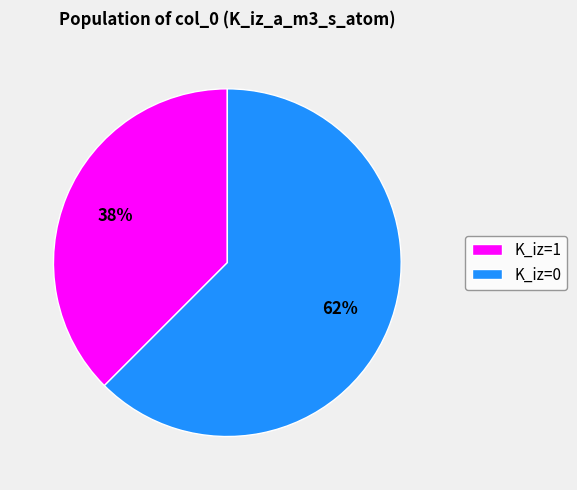

True or false: K_iz=0 accounts for 62% of the total.

True